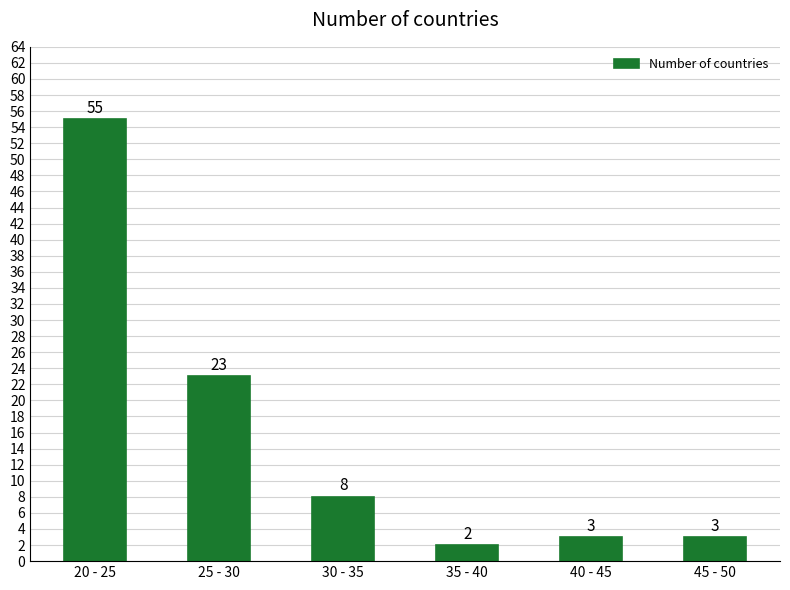

Reading right to left, transcribe all the data shown in this chart.

45 - 50=3	40 - 45=3	35 - 40=2	30 - 35=8	25 - 30=23	20 - 25=55